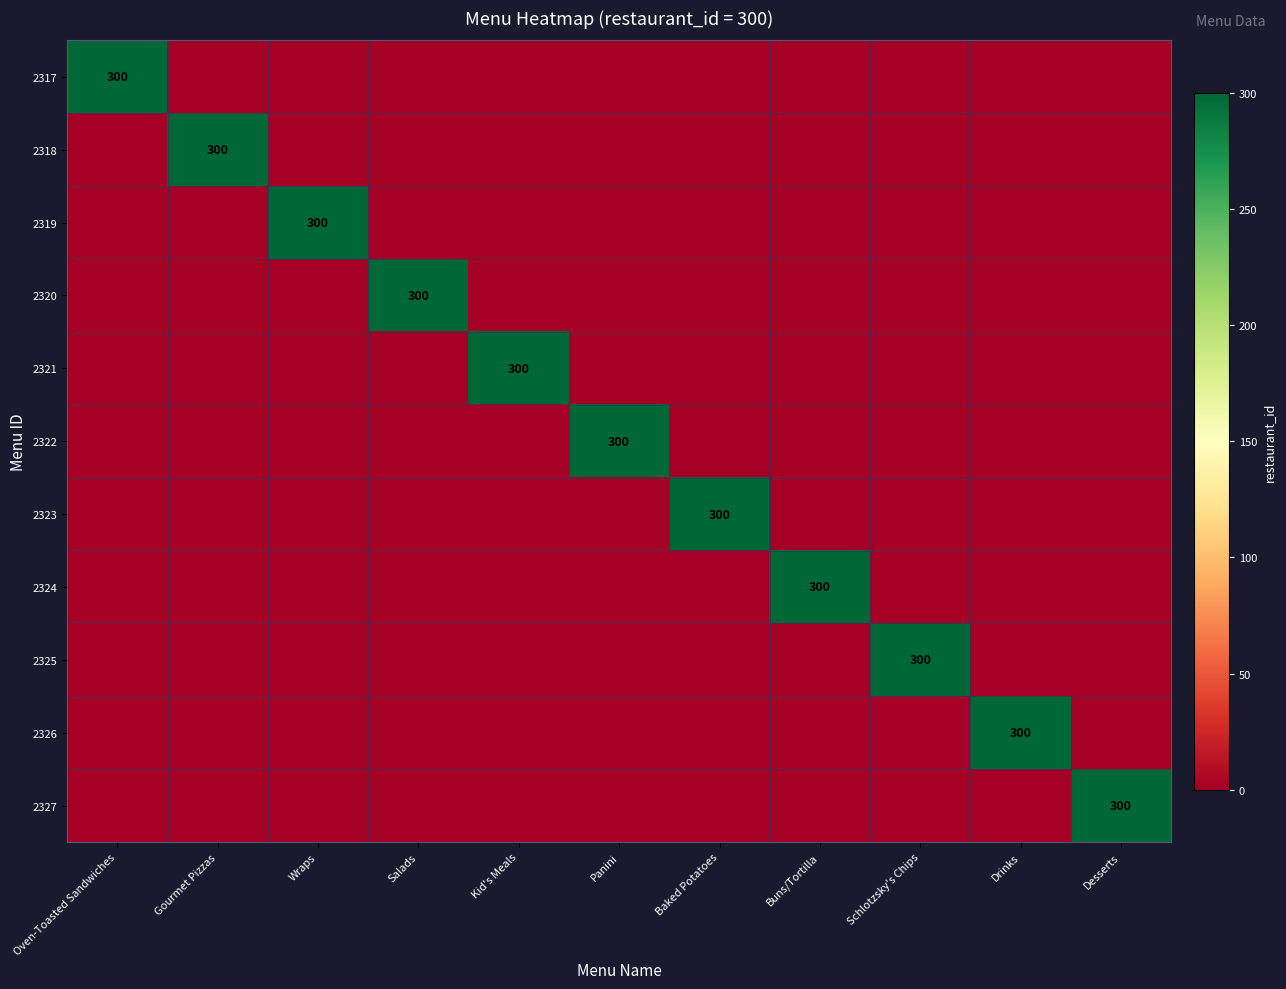

At Desserts, list the series in order from smallest to largest.

2317, 2318, 2319, 2320, 2321, 2322, 2323, 2324, 2325, 2326, 2327